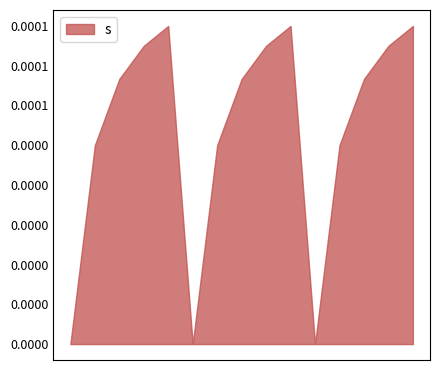

Which series has the largest total across all categories?

s